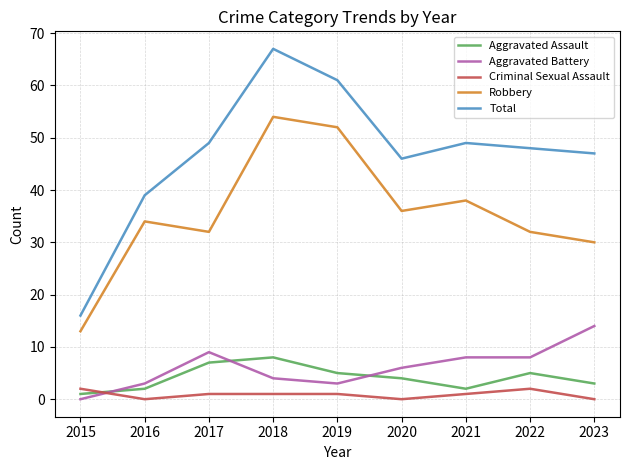

True or false: Total and Aggravated Battery intersect in this chart.

False